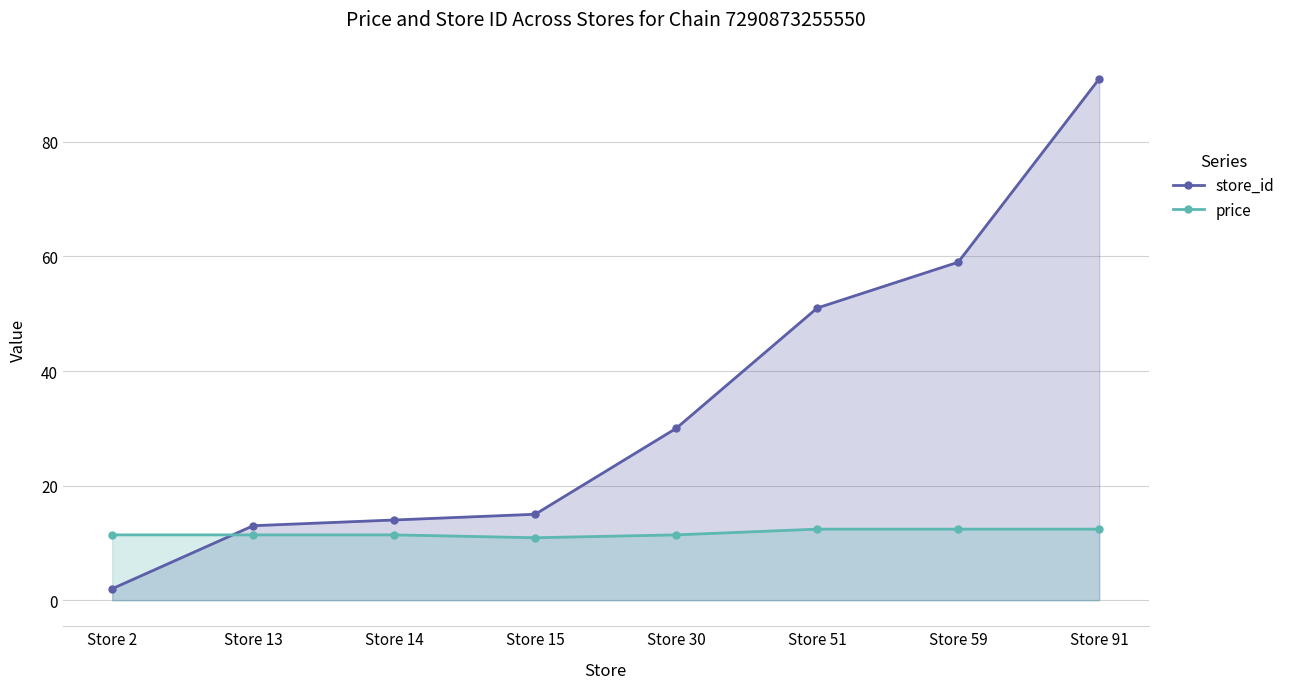

Which series has the largest total across all categories?

store_id